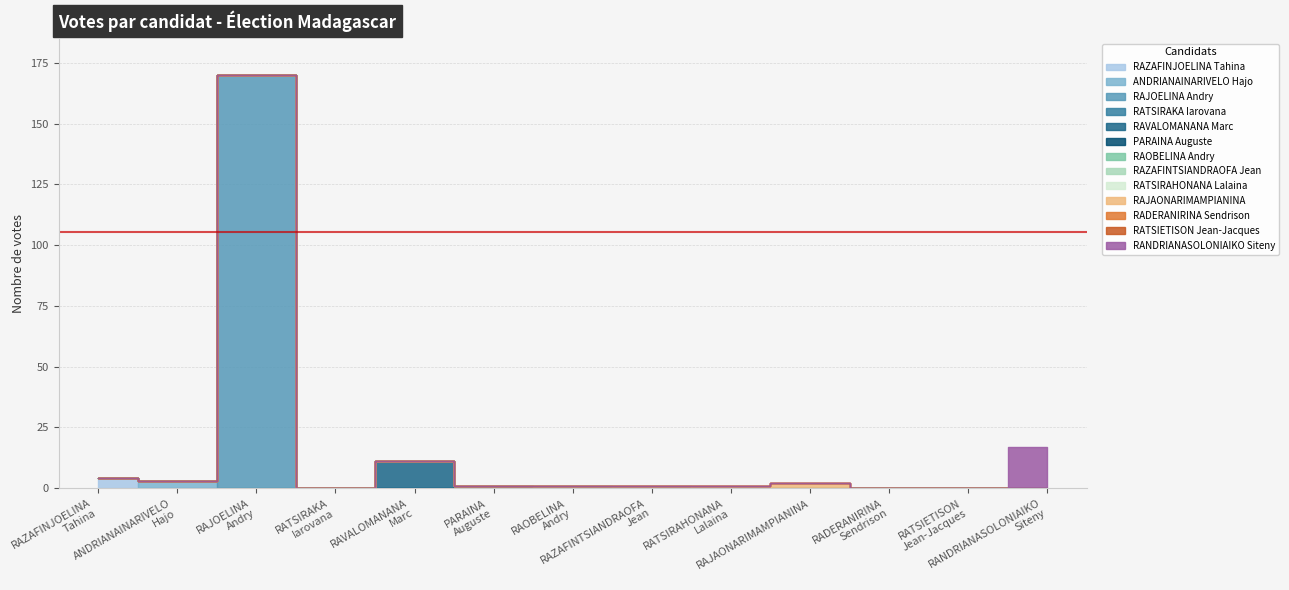

What is the approximate value at RAZAFINJOELINA
Tahina, to the nearest 5?

5